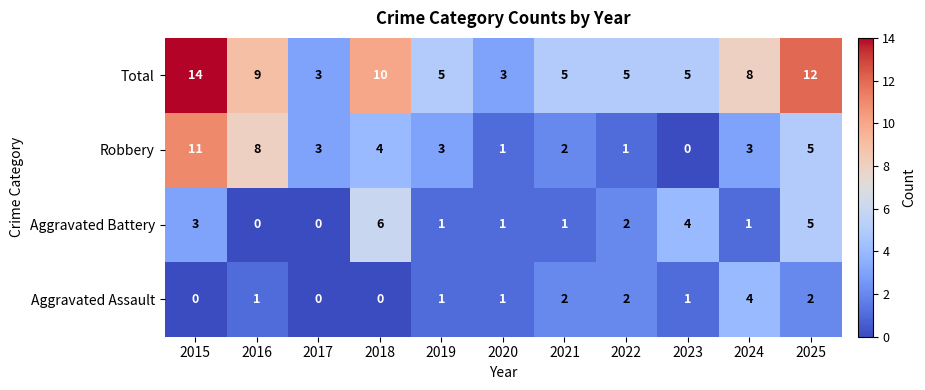

What is the average value of the Robbery series?

4